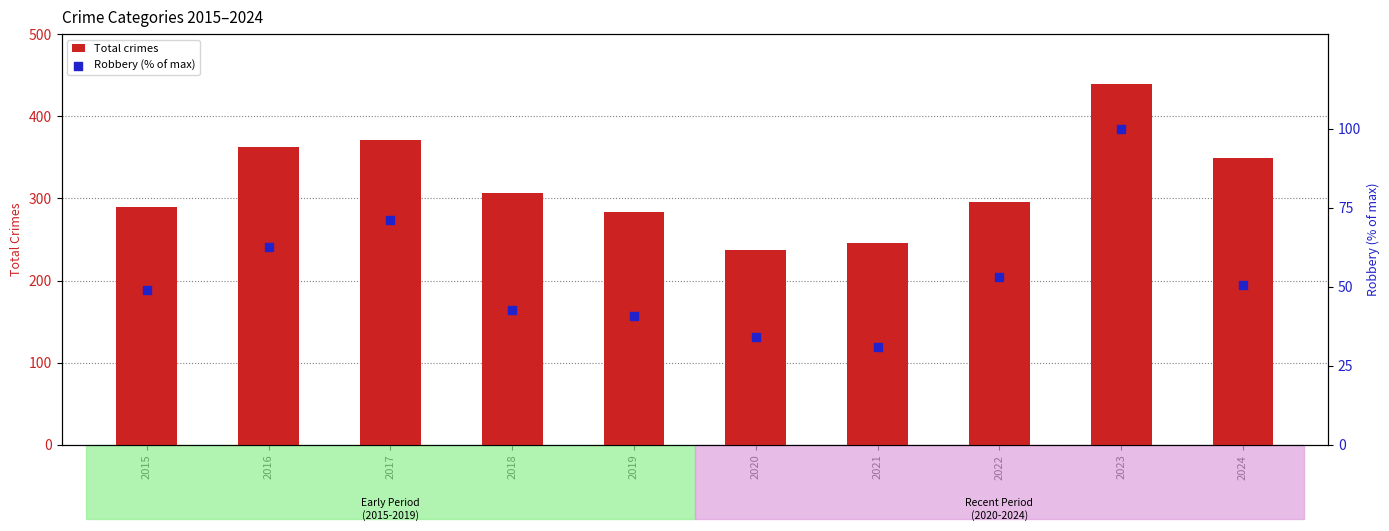

Which series has the largest total across all categories?

Total crimes